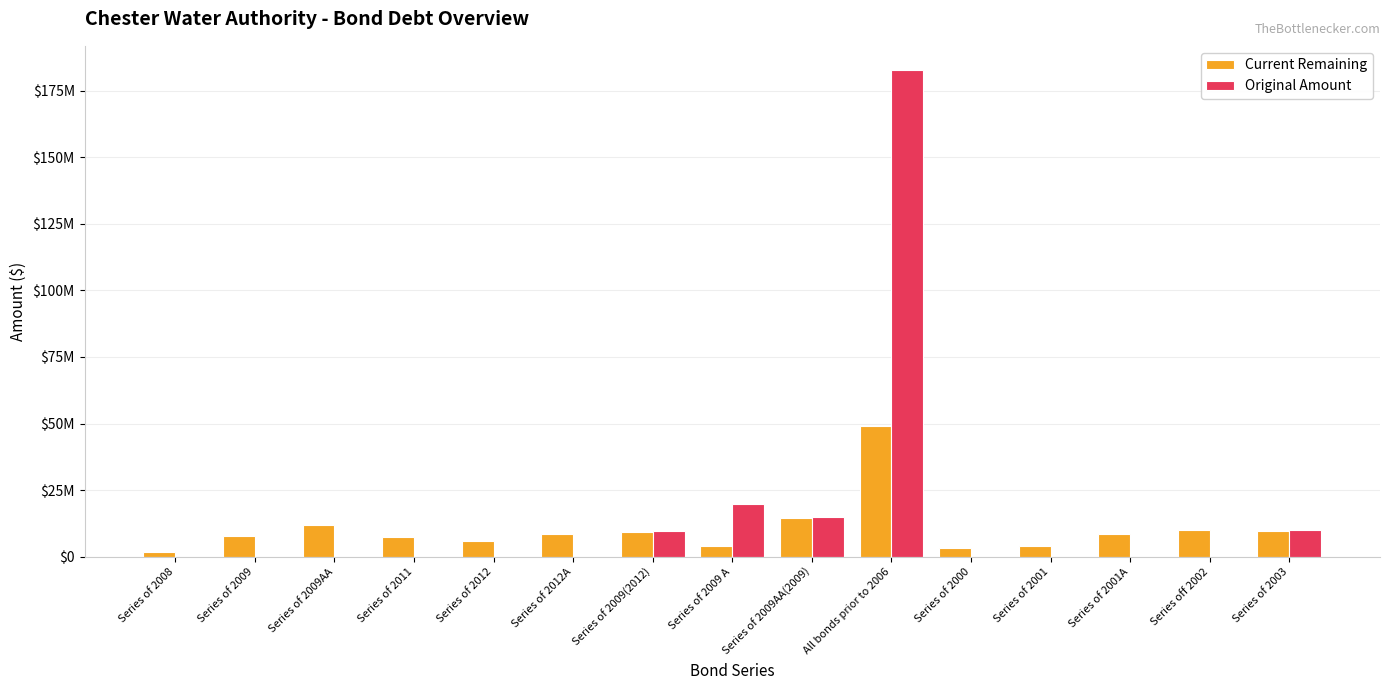

What is the sum of all Original Amount values?

236901500